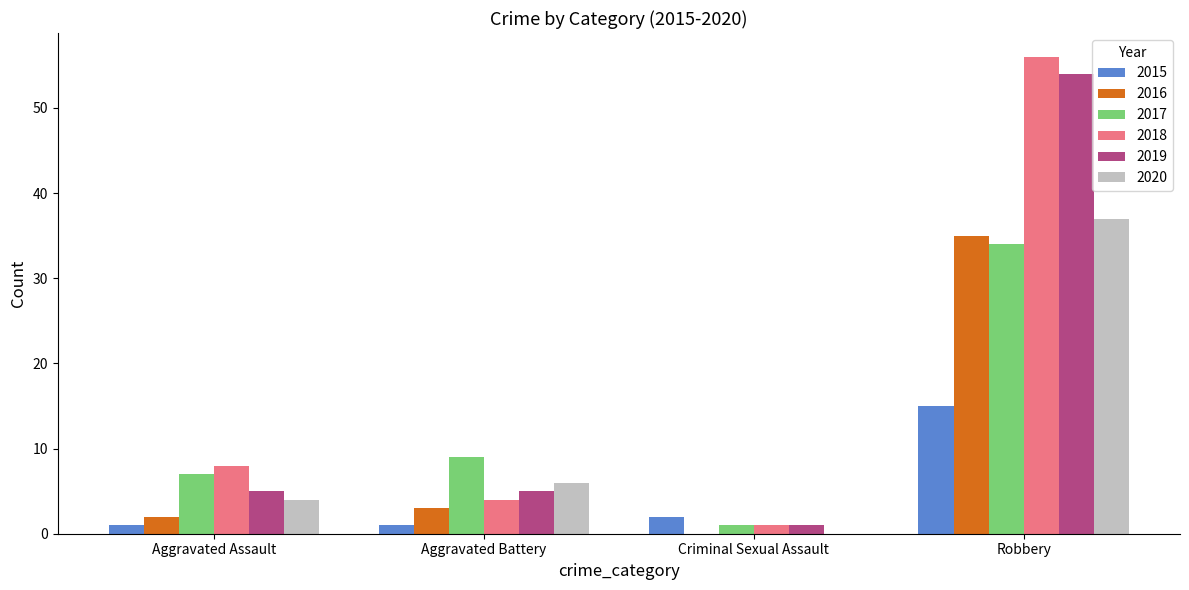

True or false: 2015 has a value of 15 at Robbery.

True